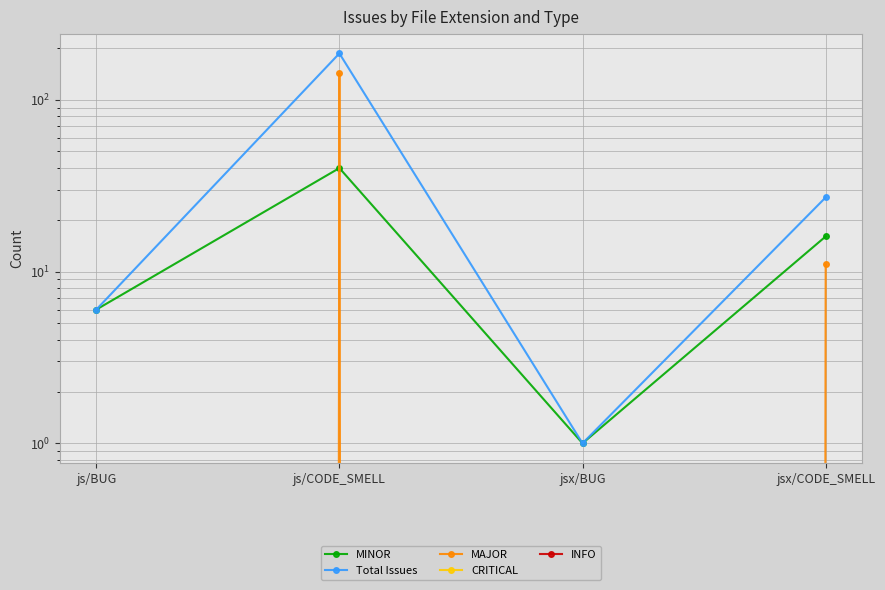

Reading left to right, list all the values displayed in this chart.

MINOR: js/BUG=6	js/CODE_SMELL=40	jsx/BUG=1	jsx/CODE_SMELL=16
Total Issues: js/BUG=6	js/CODE_SMELL=186	jsx/BUG=1	jsx/CODE_SMELL=27
MAJOR: js/BUG=0	js/CODE_SMELL=143	jsx/BUG=0	jsx/CODE_SMELL=11
CRITICAL: js/BUG=0	js/CODE_SMELL=0	jsx/BUG=0	jsx/CODE_SMELL=0
INFO: js/BUG=0	js/CODE_SMELL=0	jsx/BUG=0	jsx/CODE_SMELL=0